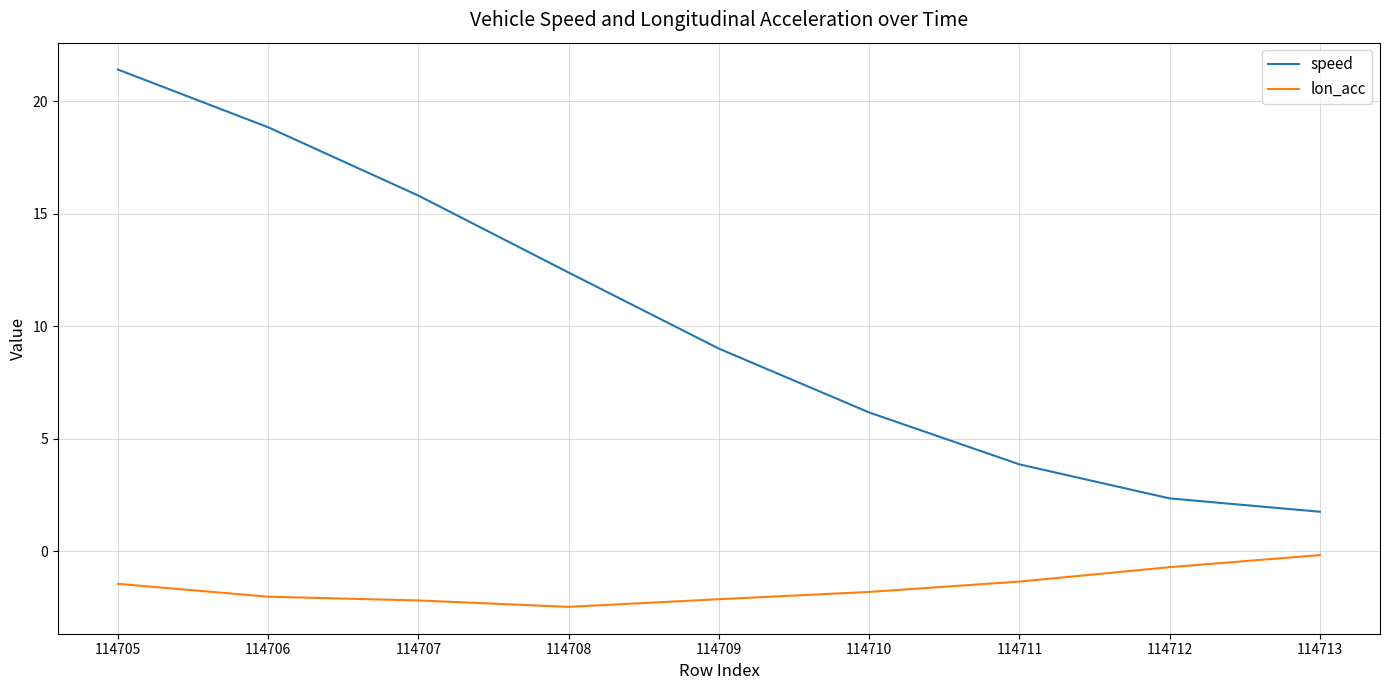

True or false: speed and lon_acc intersect in this chart.

False